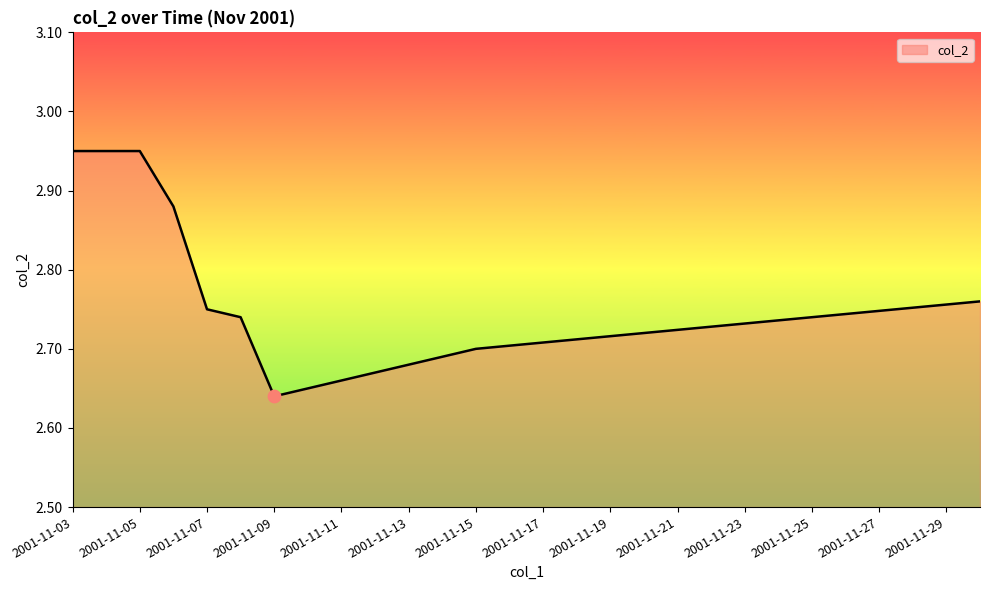

Approximately how many times larger is the value at 2001-11-11 compared to 2001-11-13?

1.0